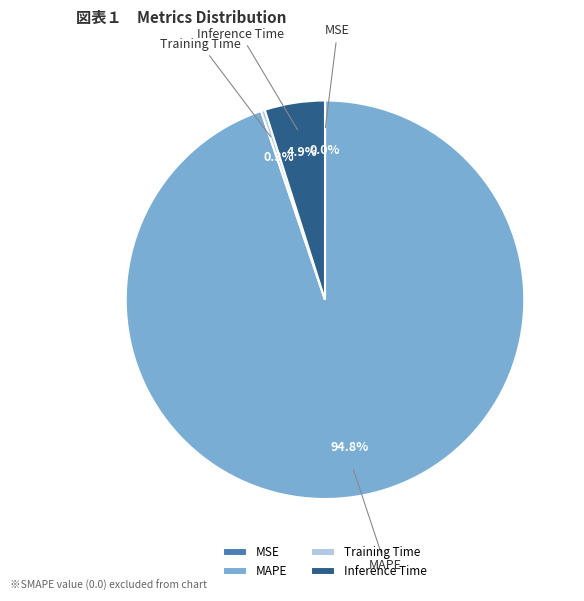

To the nearest percent, what percentage of the pie is Inference Time?

5%